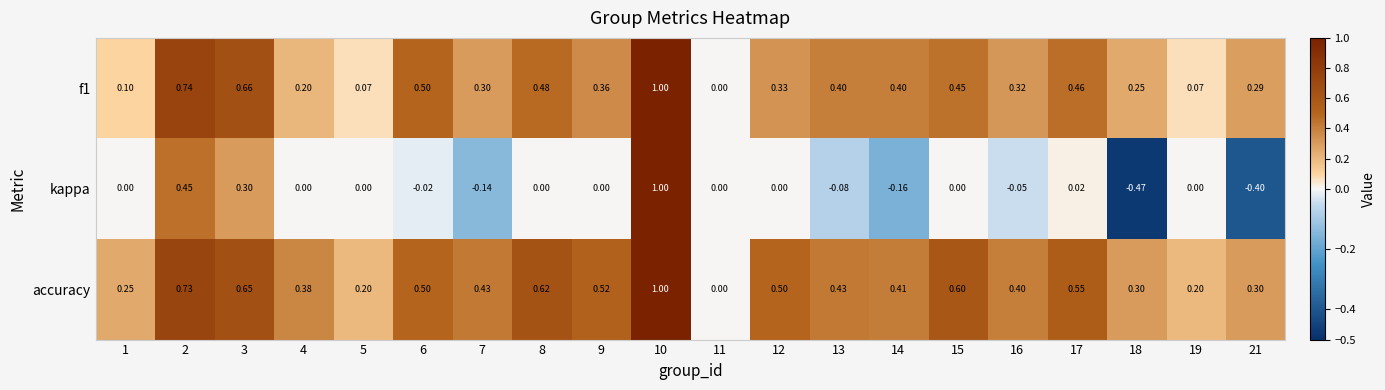

Between 3 and 14, which series saw the biggest shift?

kappa